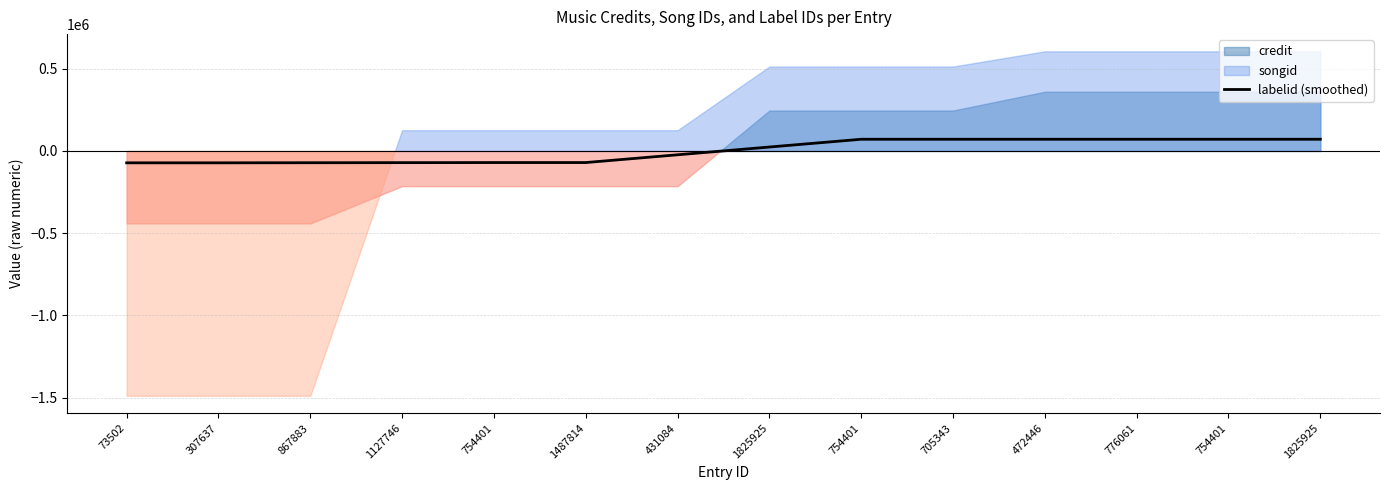

Rank the categories by value from lowest to highest.

73502, 307637, 867883, 1127746, 754401, 1487814, 431084, 1825925, 754401, 705343, 472446, 776061, 754401, 1825925